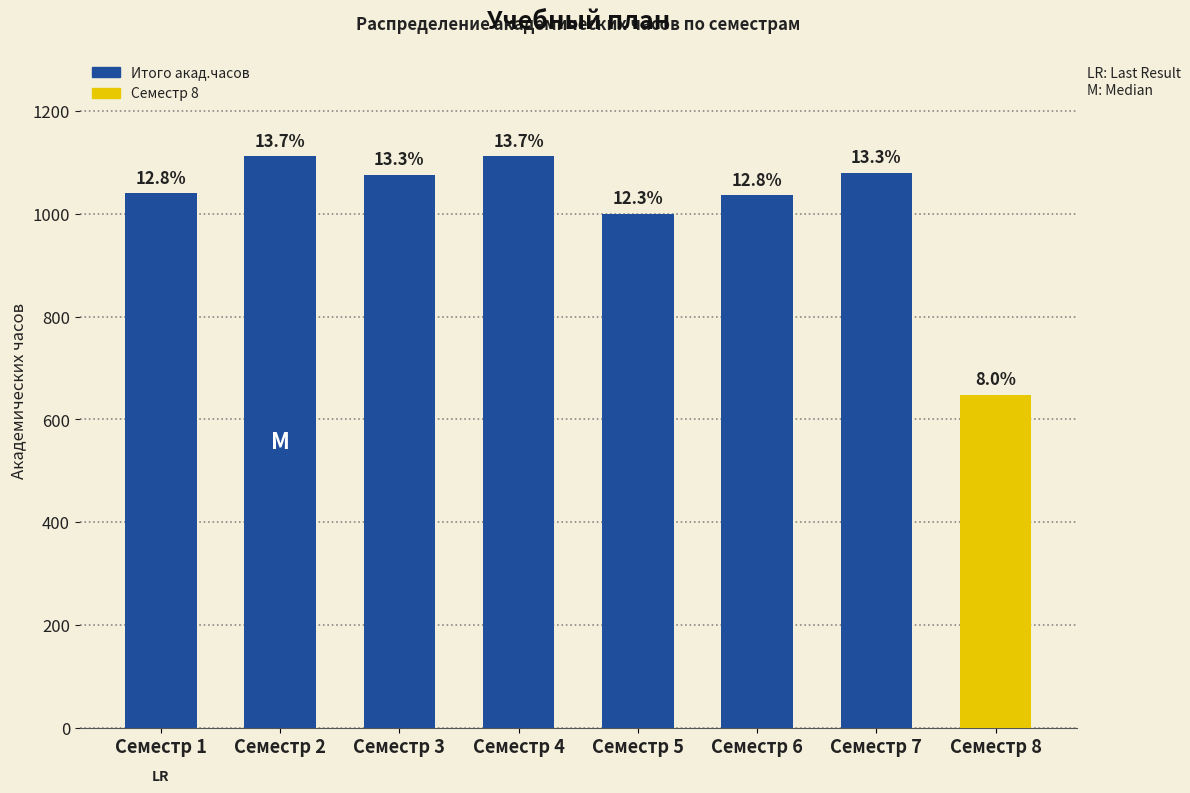

How many bars are there in total?

8